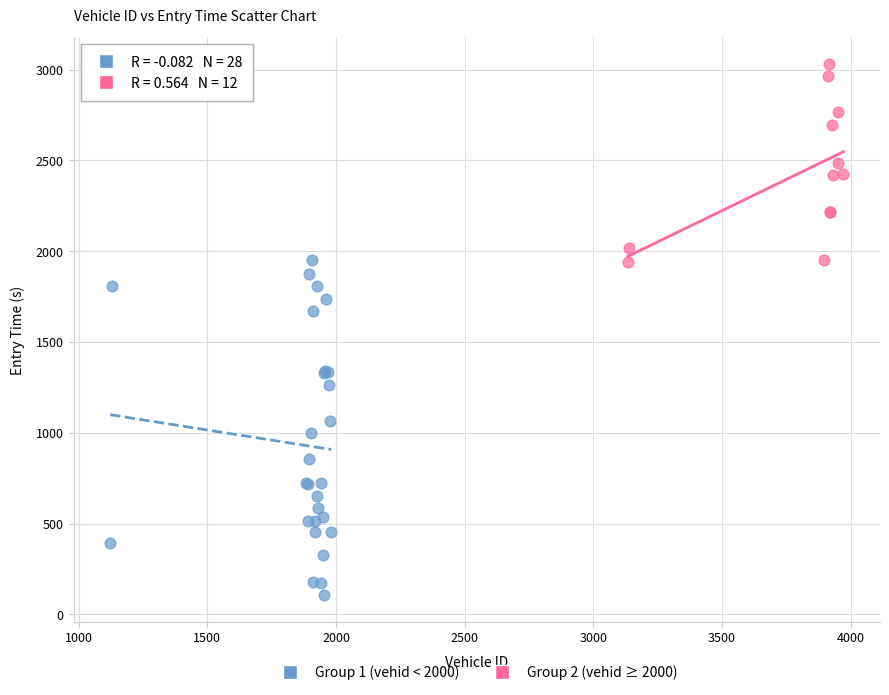

Which series reaches the minimum Y coordinate?

Group 1 (vehid < 2000)